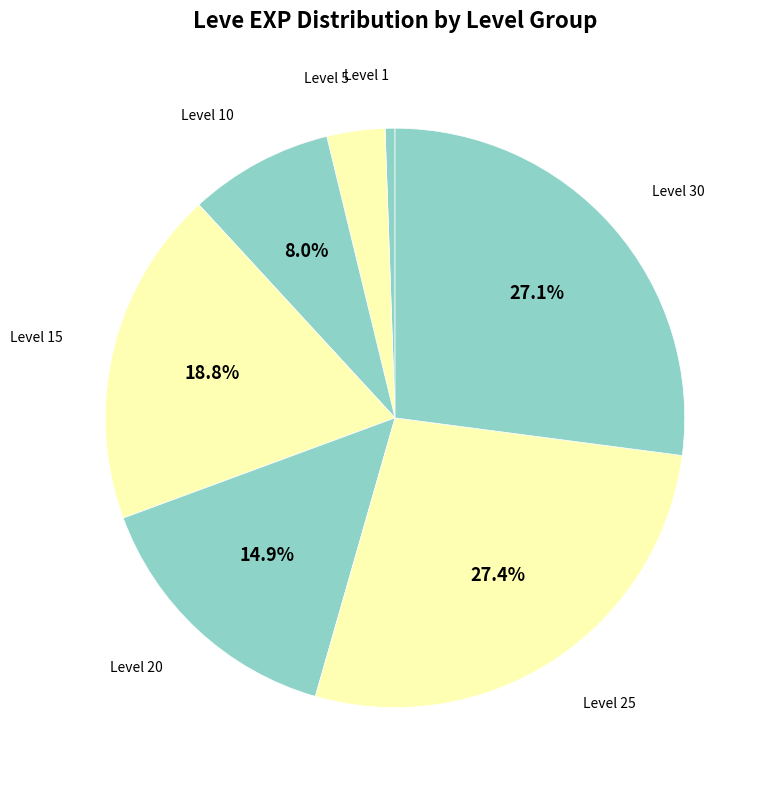

How many segments does this pie chart have?

7